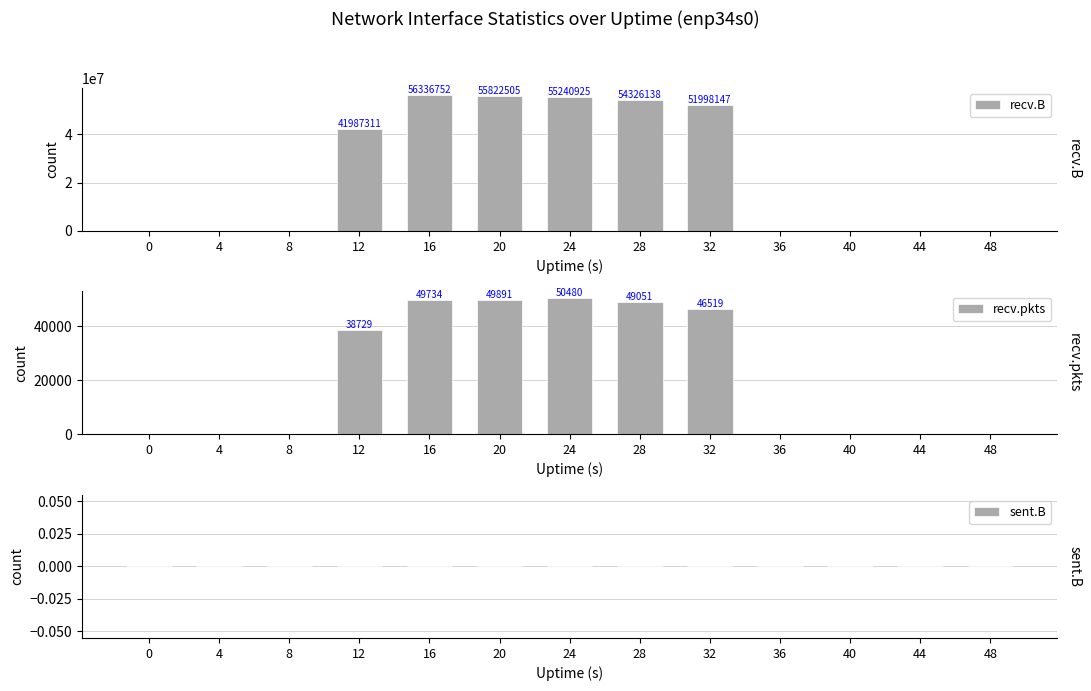

At how many categories does at least one series exceed 18532858?

6